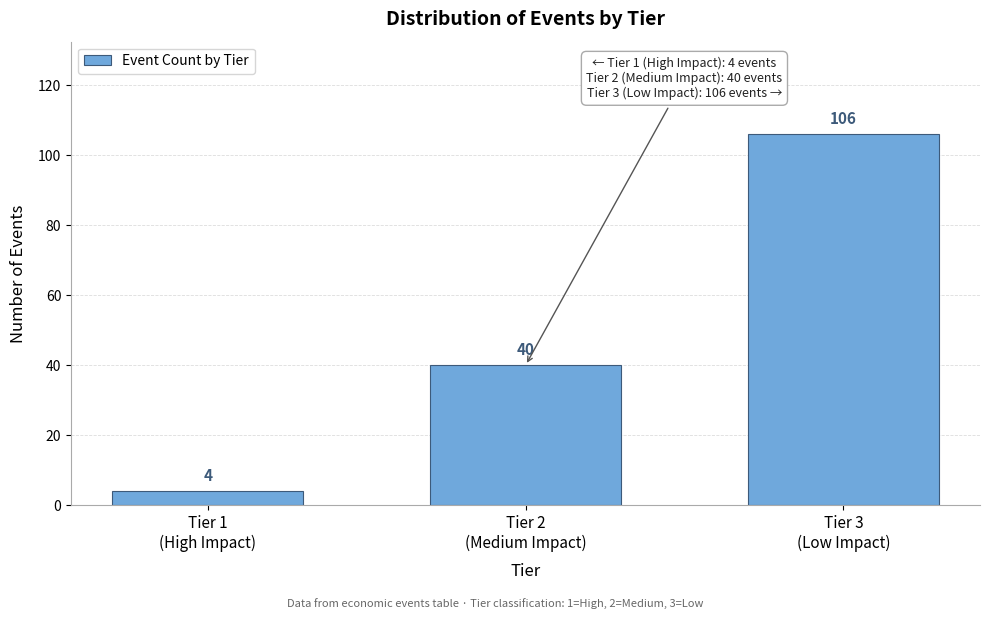

Reading left to right, extract all data points from this chart.

4	40	106